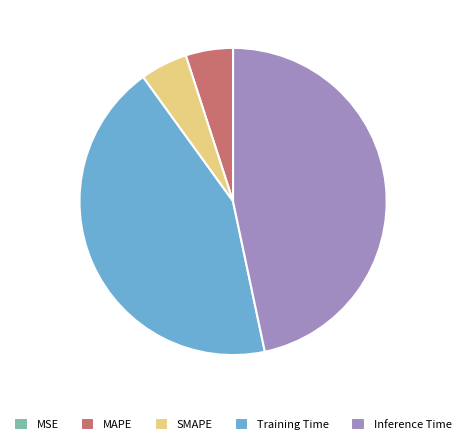

Which category has the biggest portion of the pie?

Inference Time